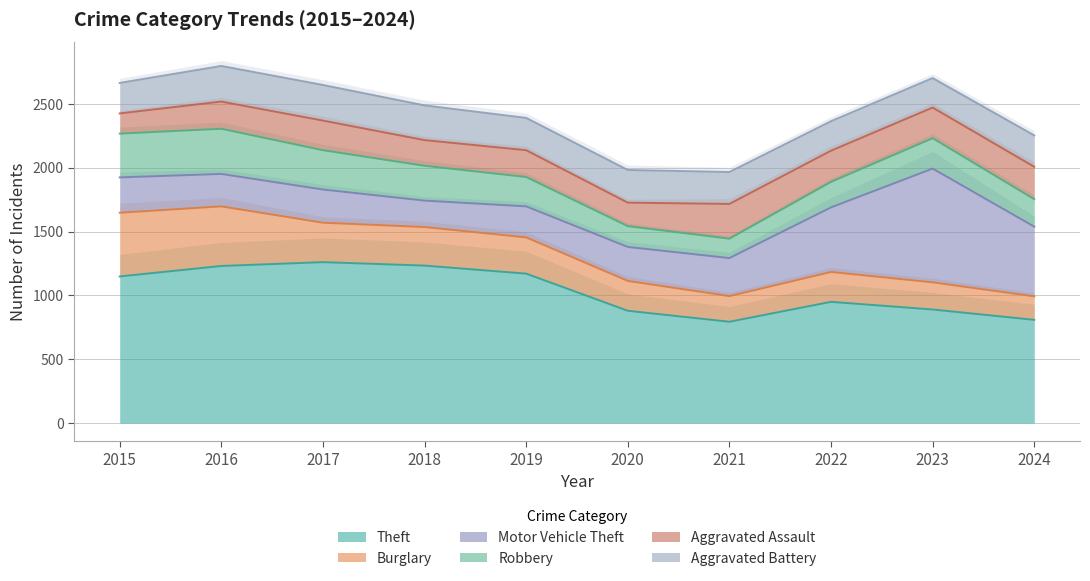

True or false: Theft and Robbery cross at least once.

False